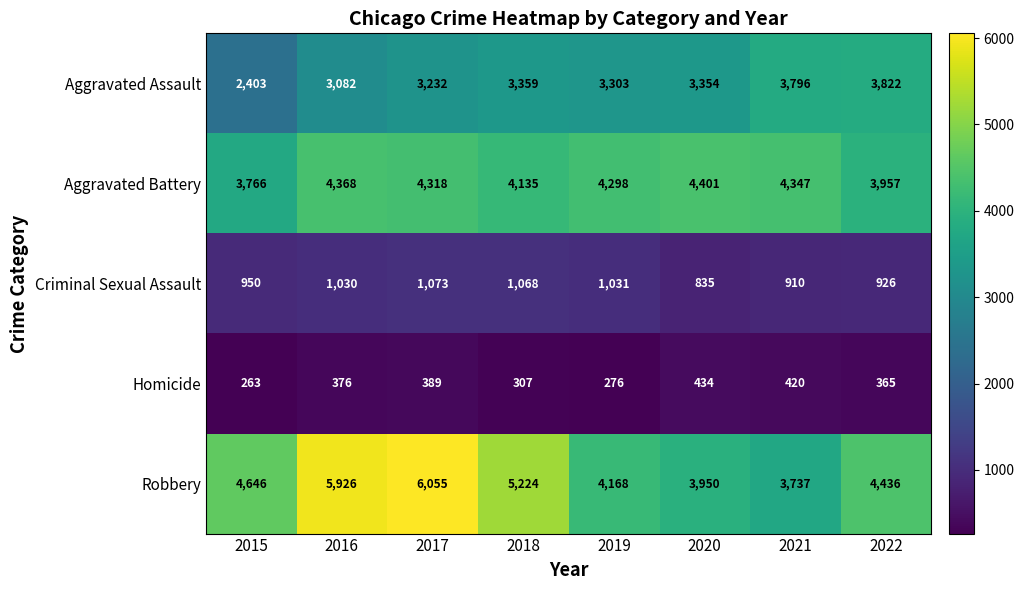

What is the difference between the maximum and minimum values in the Homicide series?

171